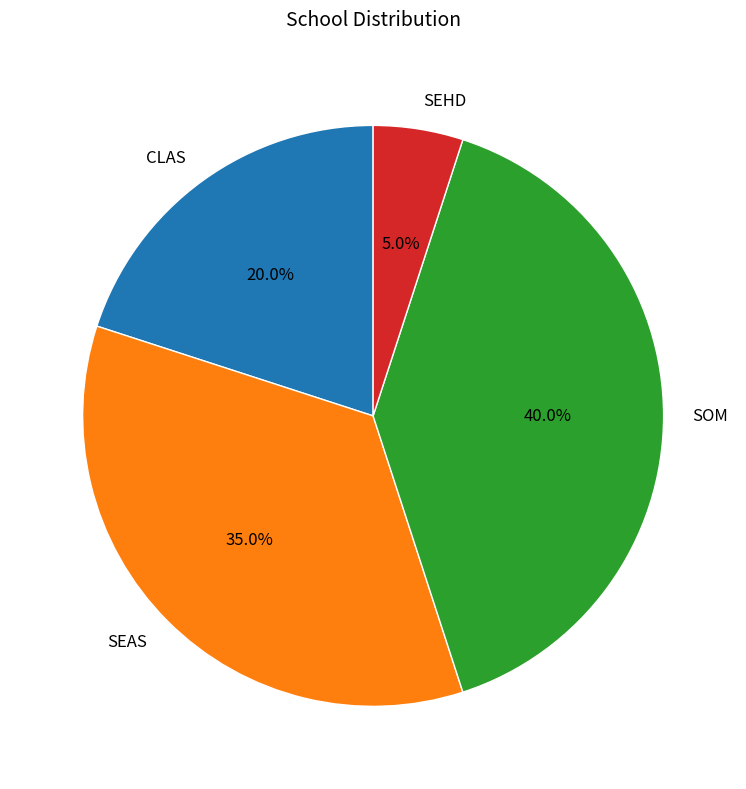

Does SEHD represent more than half of the total?

No